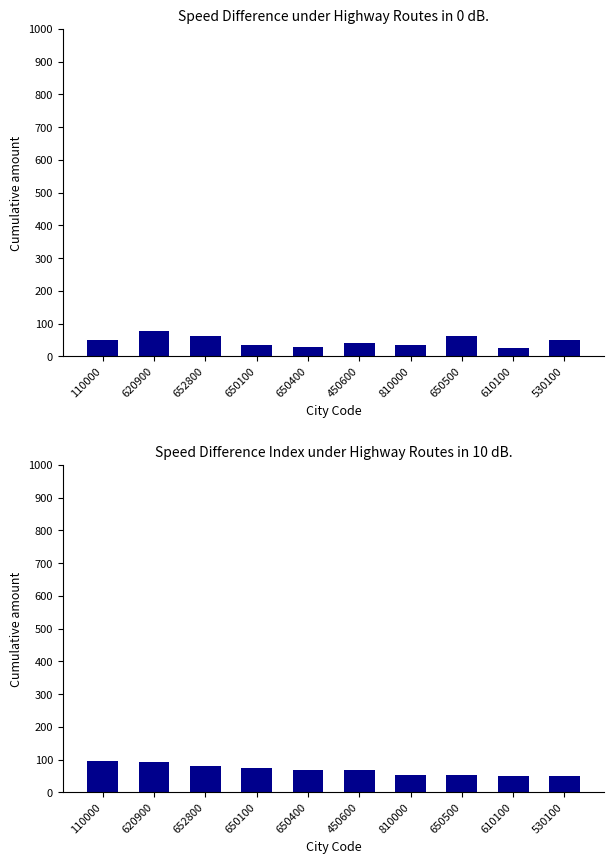

What is the difference between the maximum and minimum values in the Speed Difference series?

53